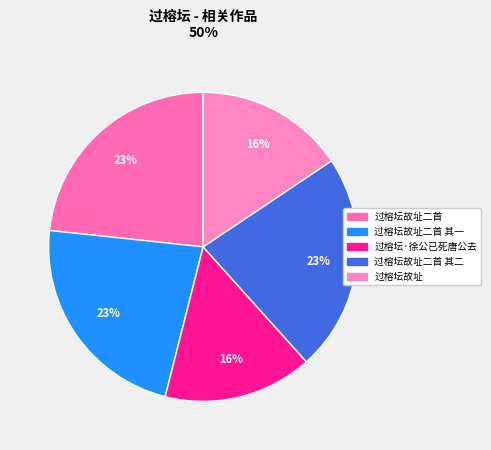

Is there any slice that represents more than half of the pie?

No